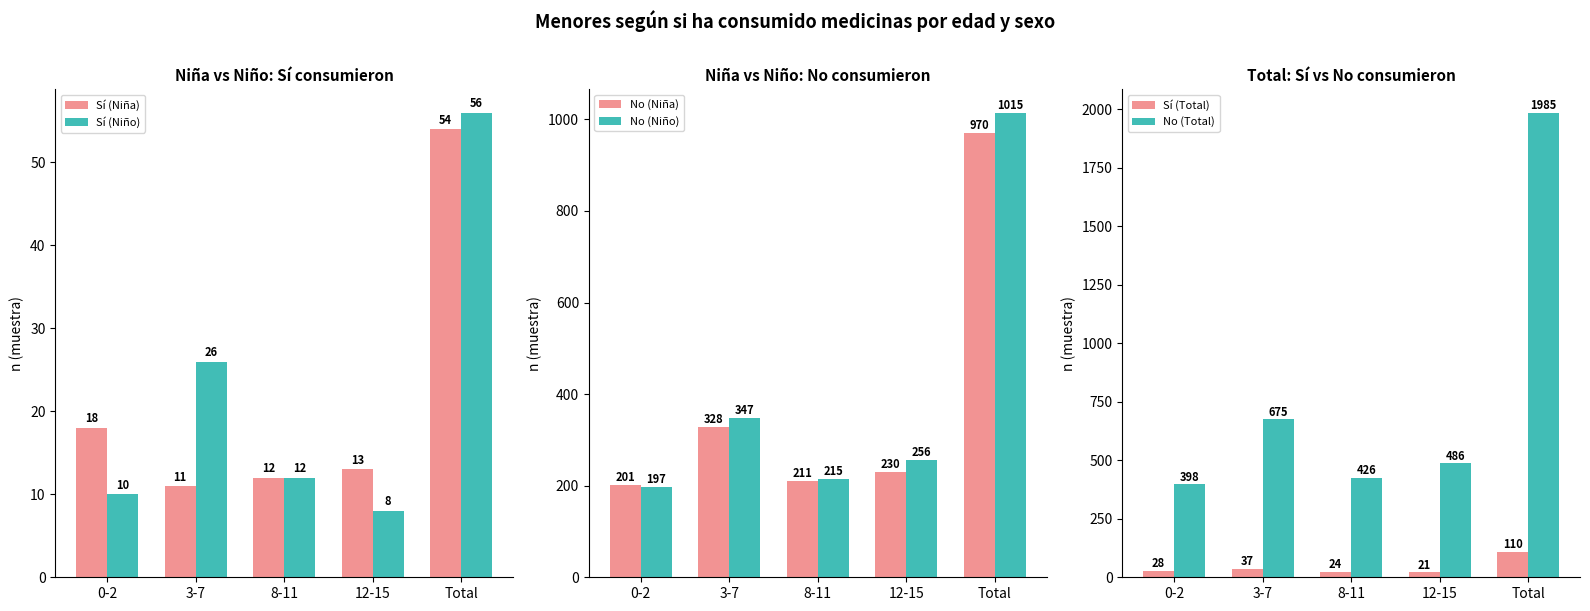

Reading left to right, what are all the values shown in this chart?

Sí (Niña): 0-2=18	3-7=11	8-11=12	12-15=13	Total=54
Sí (Niño): 0-2=10	3-7=26	8-11=12	12-15=8	Total=56
No (Niña): 0-2=201	3-7=328	8-11=211	12-15=230	Total=970
No (Niño): 0-2=197	3-7=347	8-11=215	12-15=256	Total=1015
Sí (Total): 0-2=28	3-7=37	8-11=24	12-15=21	Total=110
No (Total): 0-2=398	3-7=675	8-11=426	12-15=486	Total=1985